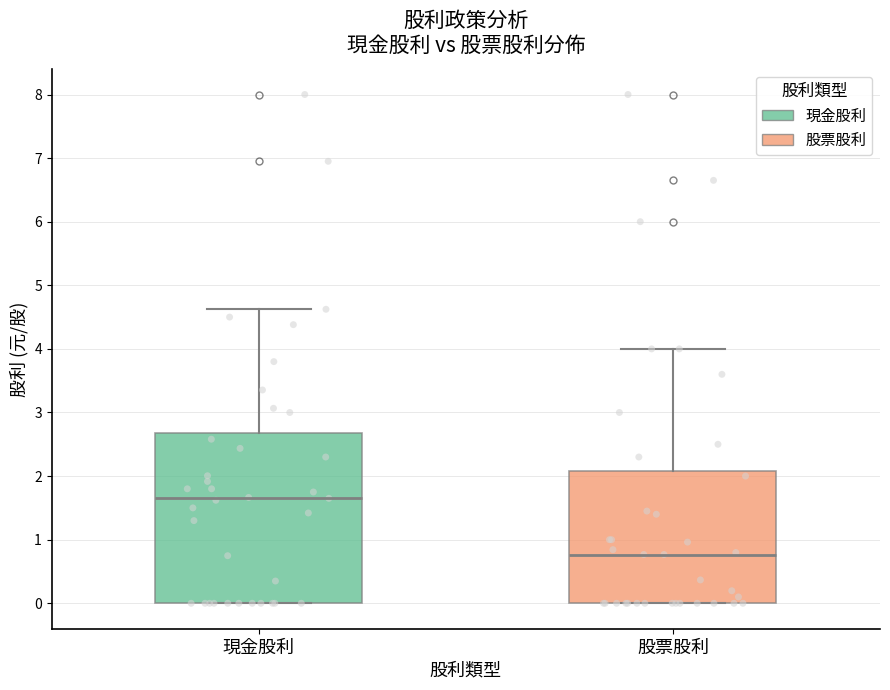

Reading left to right, read every box against the y-axis: the position of its median line, the range the box covers, and the ends of its whiskers. The values are not printed on the chart, so give them approximately, as read against the axis.

現金股利: median 1.7, box 0.0 to 2.7, whiskers 0.0 to 4.6
股票股利: median 0.8, box 0.0 to 2.1, whiskers 0.0 to 4.0